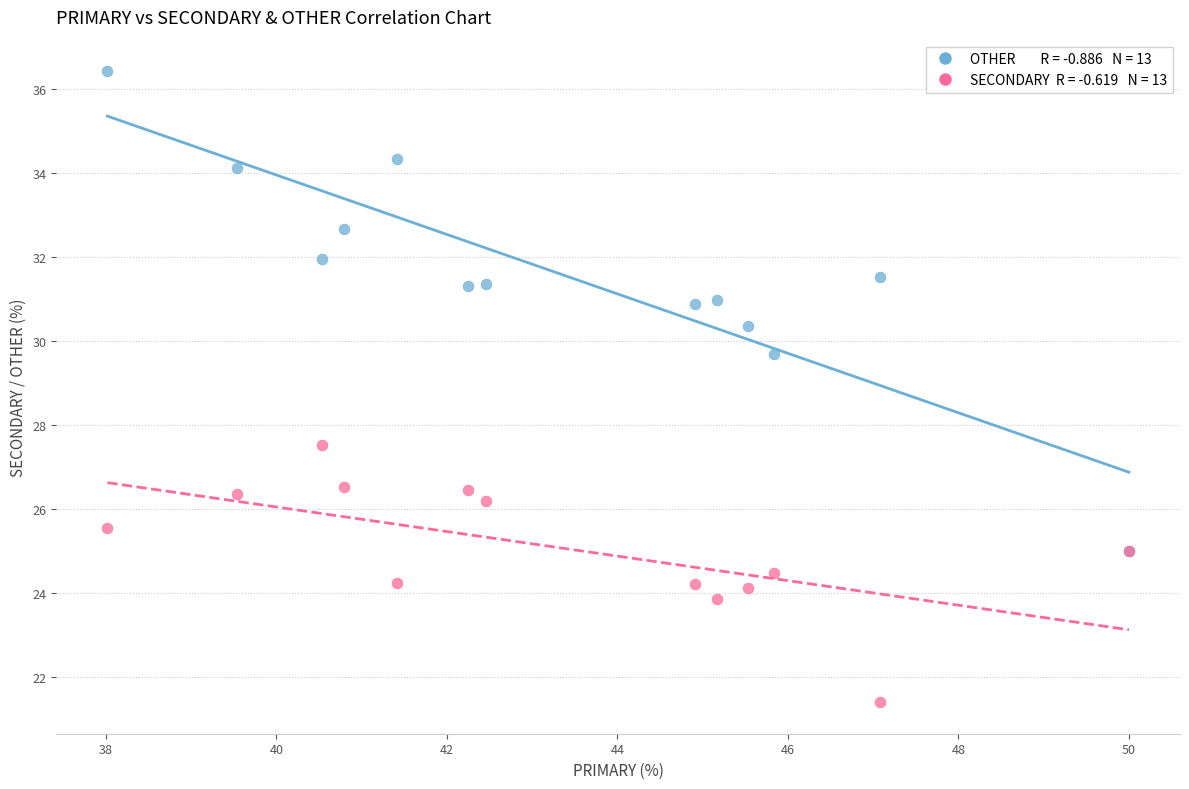

Across all series, what Y value is closest to 28?

27.5